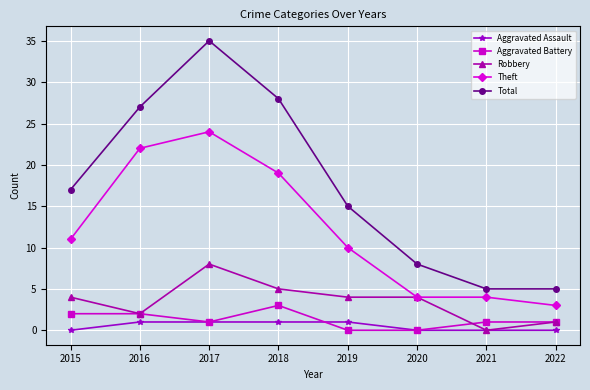

Where is Total nearest to the value 20?

2015